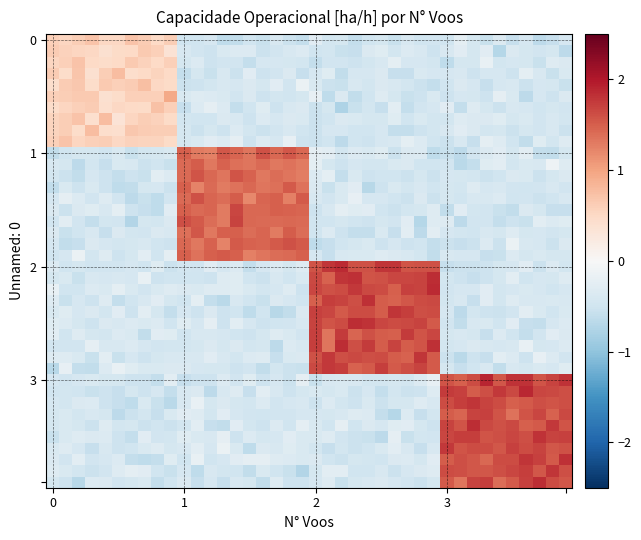

Which label corresponds to the largest value in the chart?

33